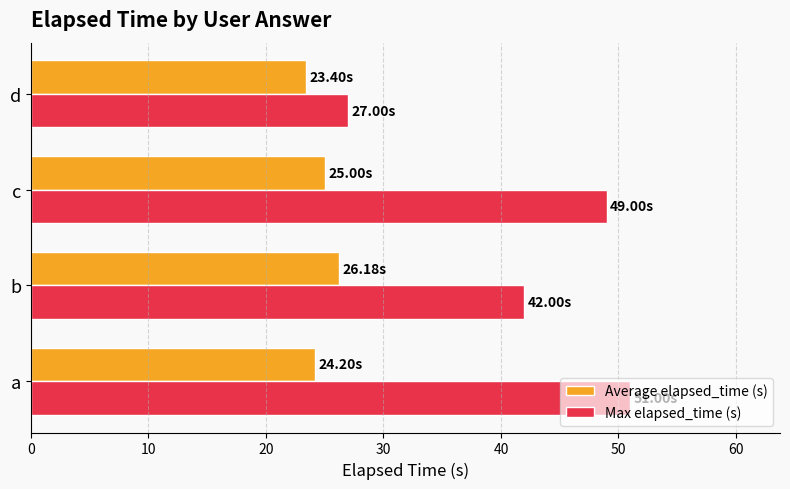

List the series in order of their peak value, highest first.

Max elapsed_time (s), Average elapsed_time (s)